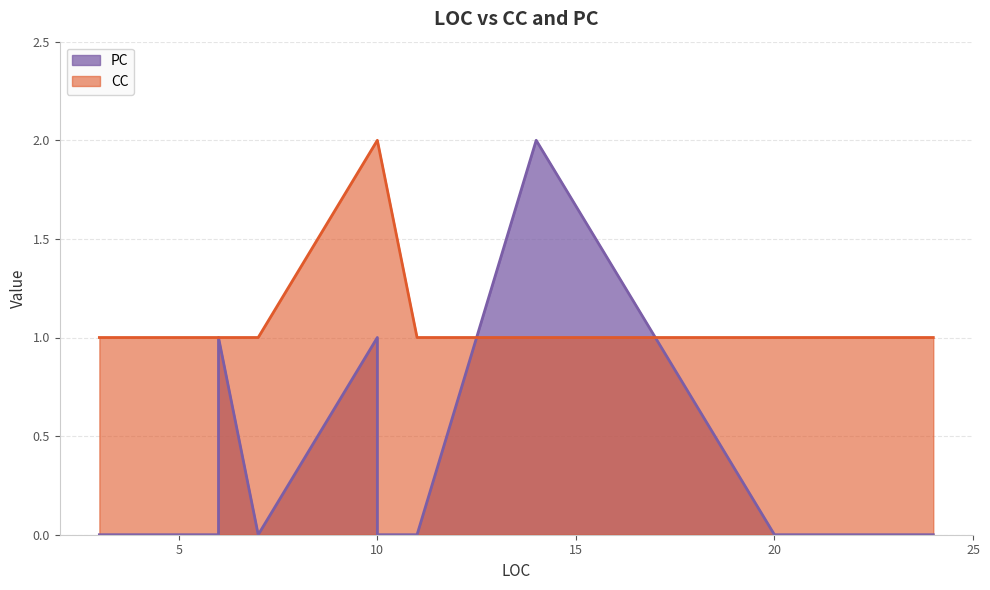

True or false: PC and CC intersect in this chart.

True